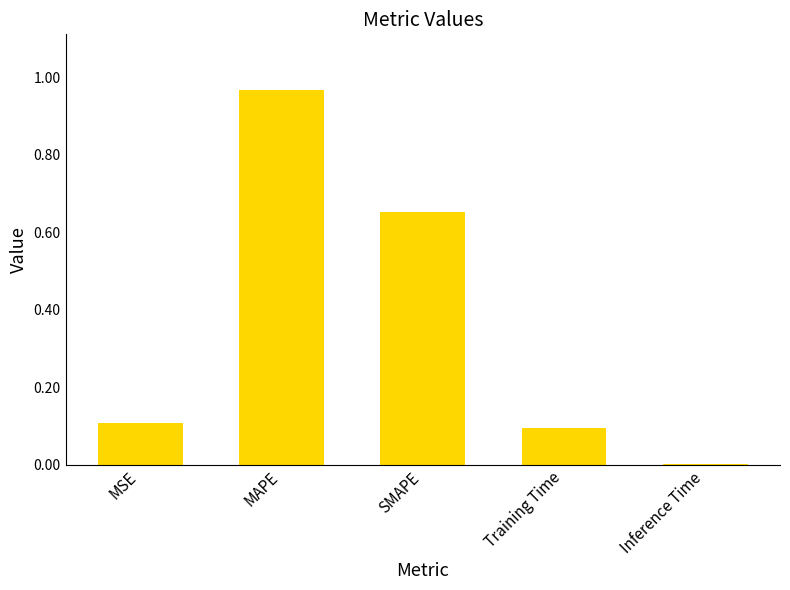

At which category does the chart reach its peak across all series?

MAPE